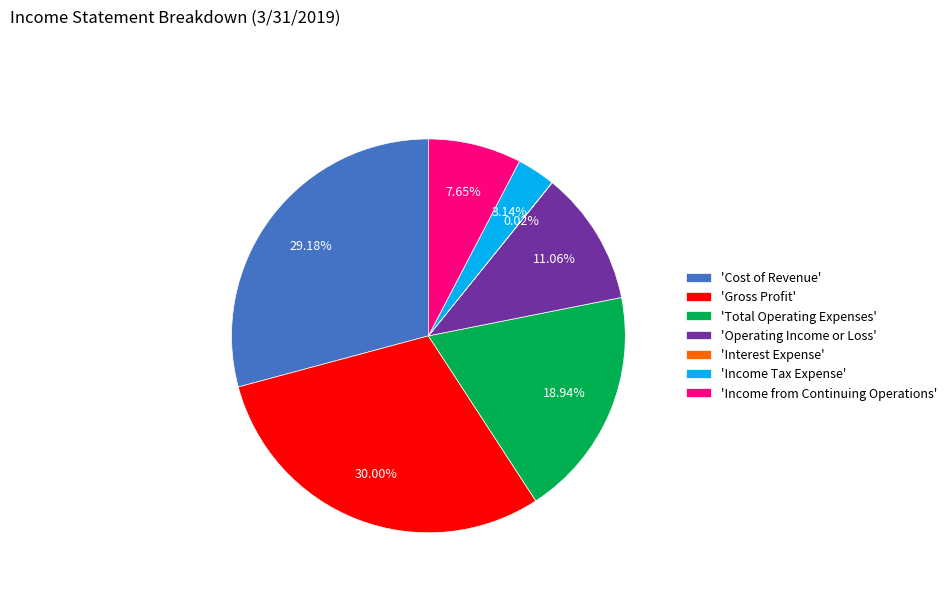

Is there a majority slice in this chart?

No